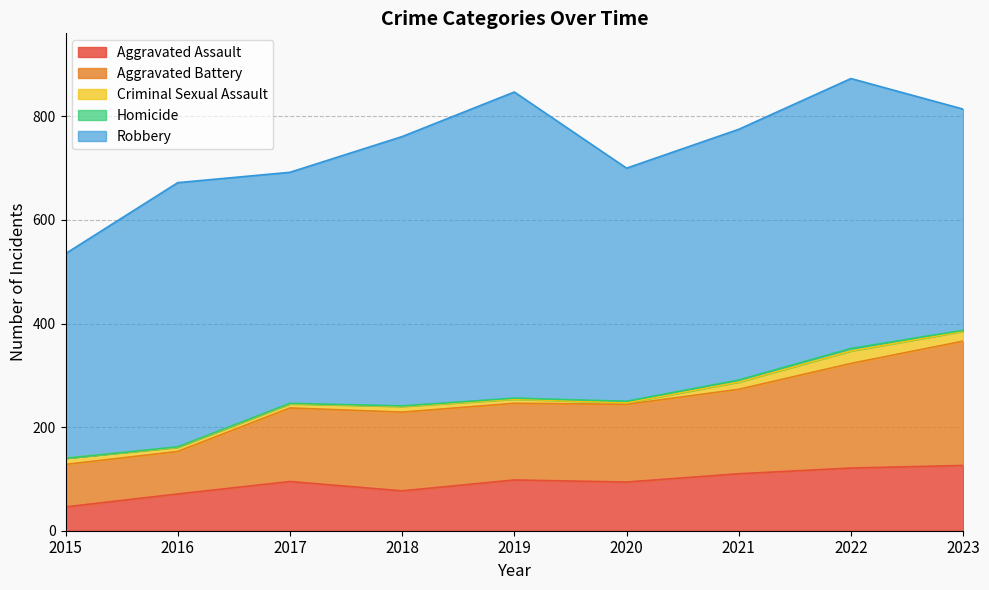

Reading right to left, transcribe all the data shown in this chart.

Aggravated Assault: 2023=126	2022=121	2021=110	2020=94	2019=98	2018=77	2017=95	2016=71	2015=46
Aggravated Battery: 2023=240	2022=202	2021=163	2020=150	2019=148	2018=152	2017=142	2016=82	2015=82
Criminal Sexual Assault: 2023=19	2022=24	2021=14	2020=3	2019=8	2018=11	2017=8	2016=8	2015=12
Homicide: 2023=2	2022=5	2021=4	2020=3	2019=2	2018=1	2017=1	2016=1	2015=0
Robbery: 2023=427	2022=521	2021=484	2020=450	2019=591	2018=520	2017=446	2016=510	2015=395